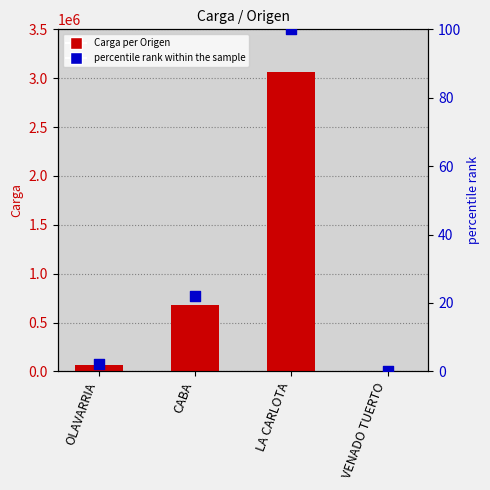

At which category is the sum across all series the highest?

LA CARLOTA